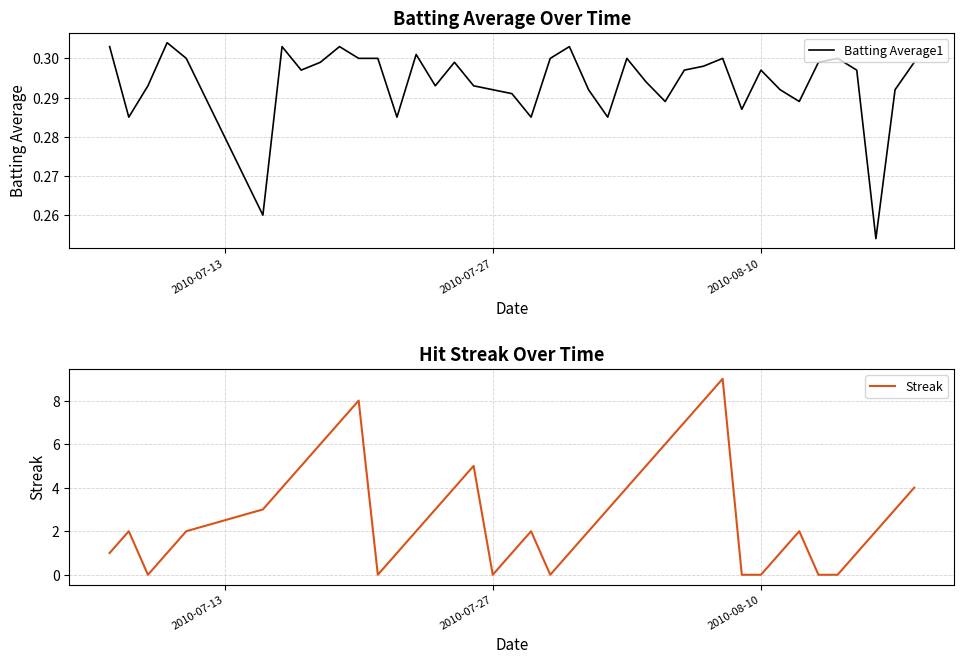

What is the maximum value for Streak?

9